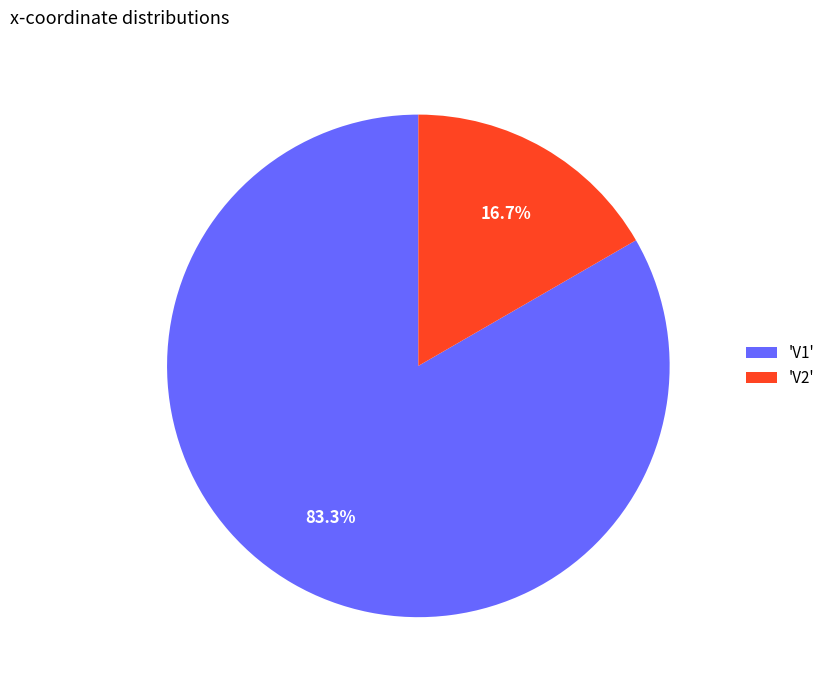

Between 'V2' and 'V1', which is larger?

'V1'